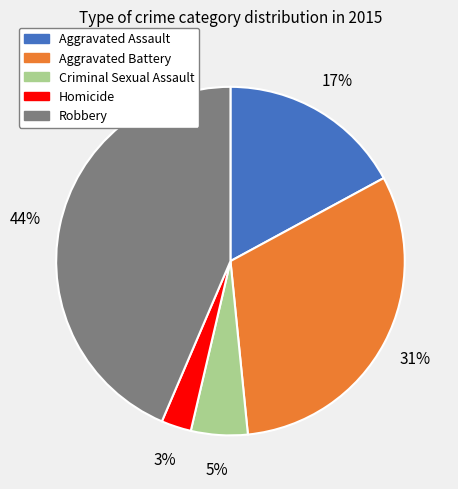

How many segments does this pie chart have?

5